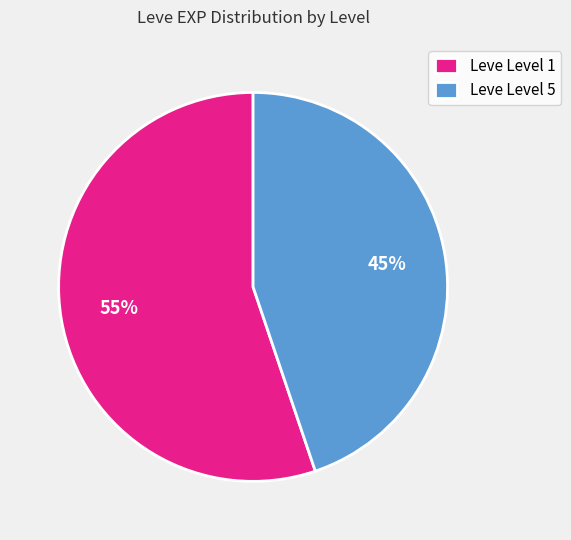

To the nearest percent, what portion does Leve Level 1 represent?

55%